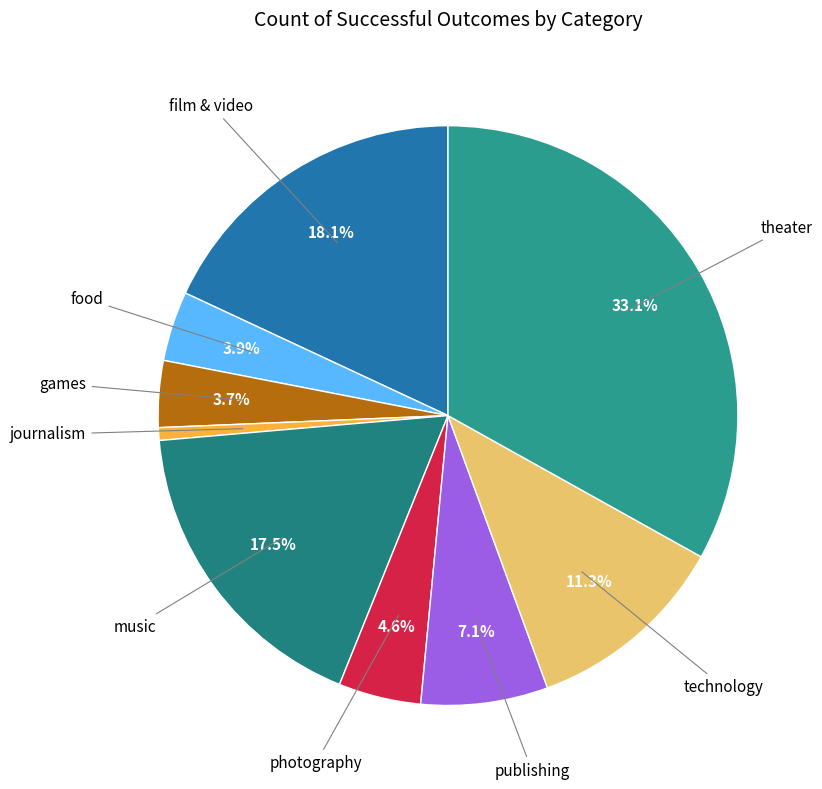

To the nearest percent, what is the average slice percentage?

11%